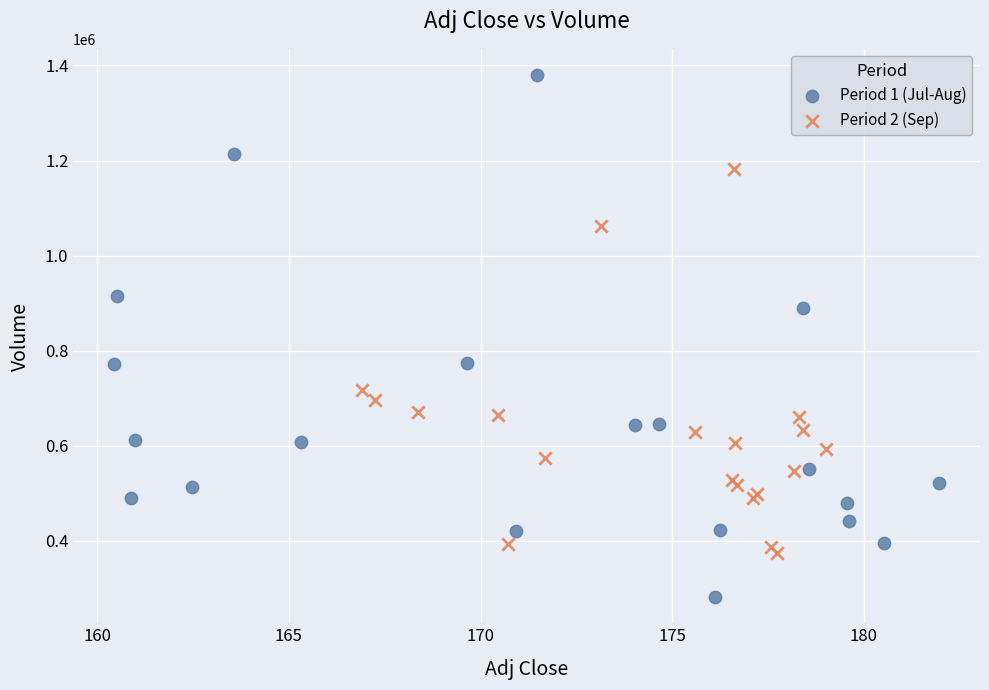

Which series contains the highest Y value?

Period 1 (Jul-Aug)